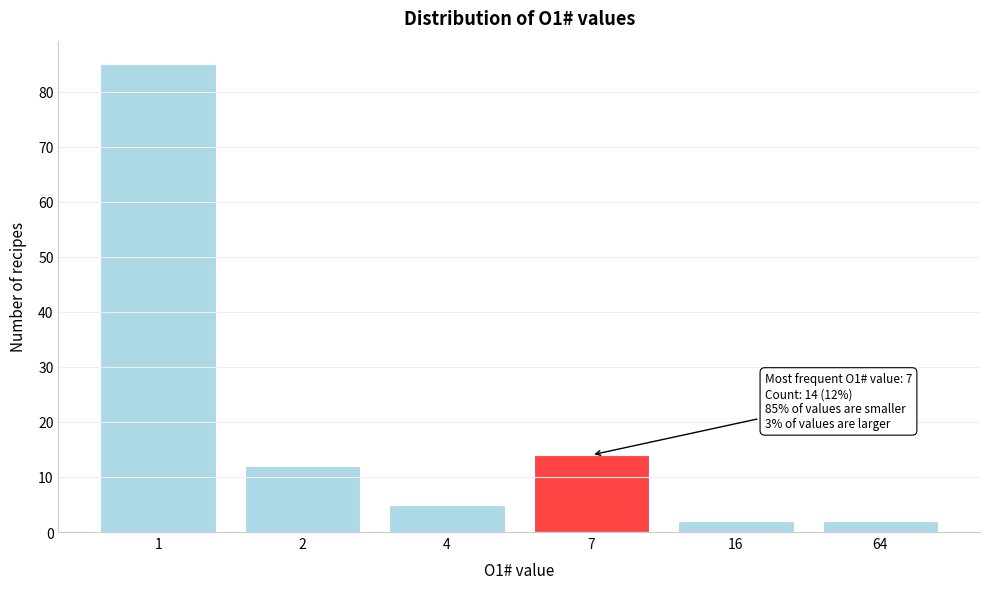

Reading right to left, list all the values displayed in this chart.

2	2	14	5	12	85